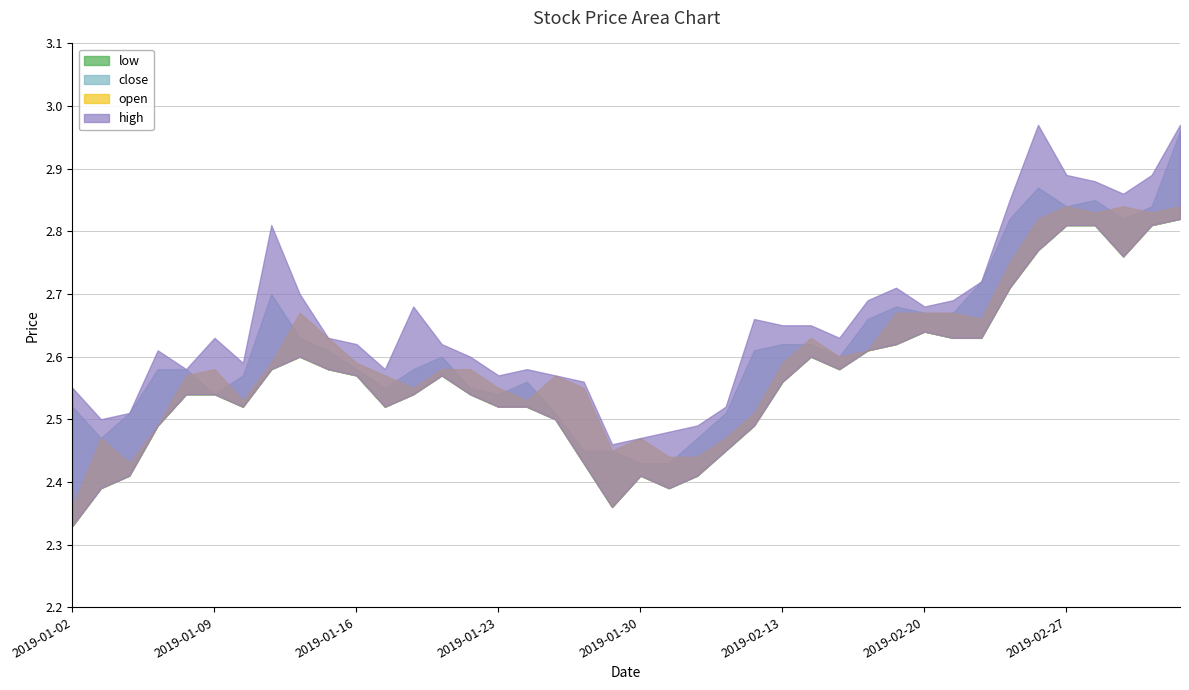

Does the chart display data point markers on the line(s)?

No